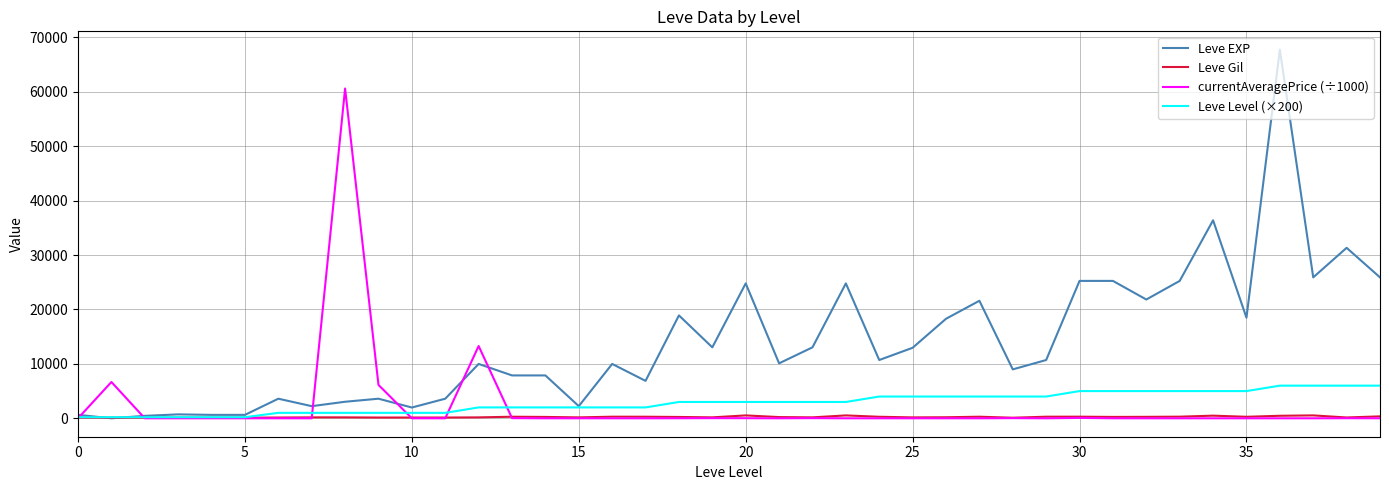

Does the chart display data point markers on the line(s)?

No